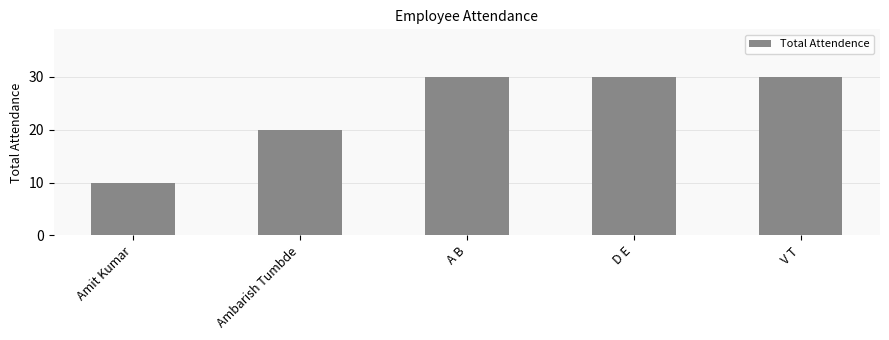

What is the difference between the maximum and second lowest values?

10